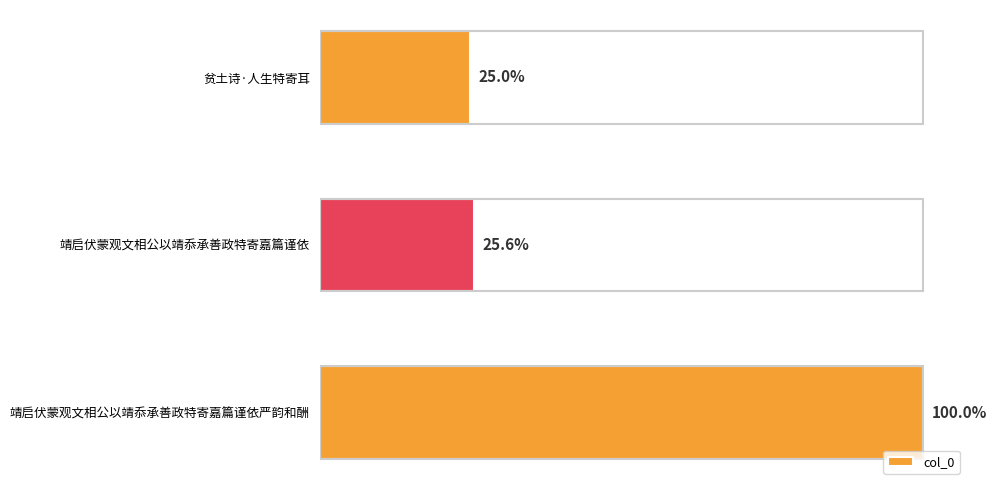

Rank the categories by value from lowest to highest.

贫土诗·人生特寄耳, 靖启伏蒙观文相公以靖忝承善政特寄嘉篇谨依, 靖启伏蒙观文相公以靖忝承善政特寄嘉篇谨依严韵和酬